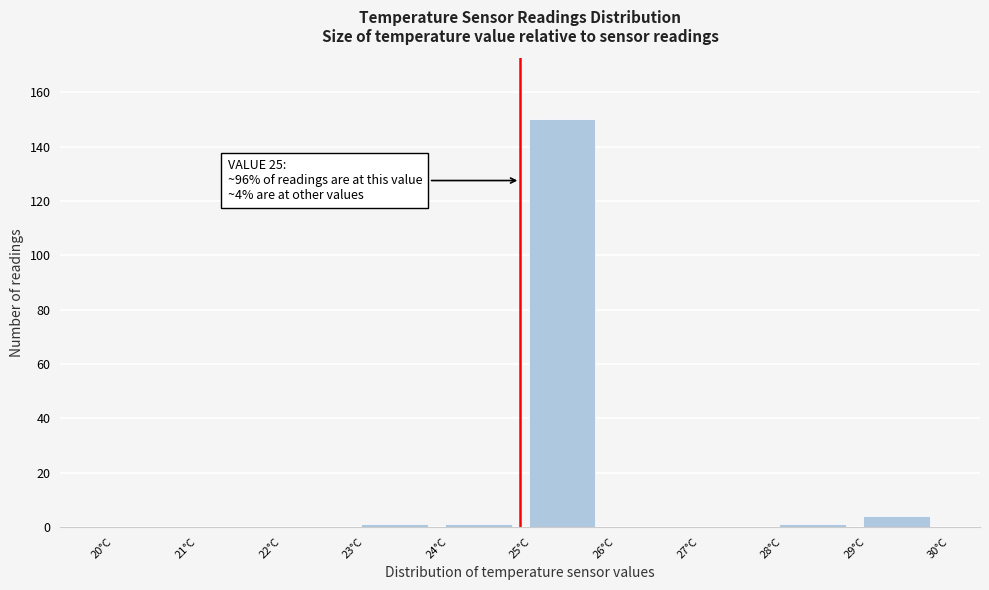

Over which range of the x-axis is the bar tallest?

25 to 26